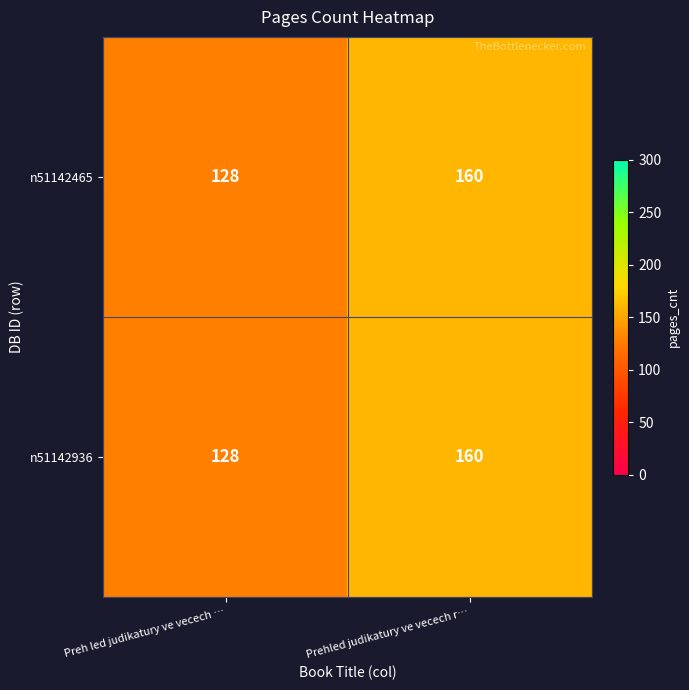

What value does the n51142465 series have at Prehled judikatury ve vecech r…, to the nearest 10?

160